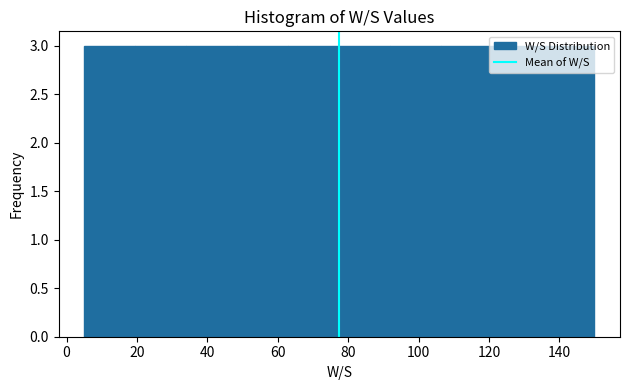

Reading left to right, transcribe this chart: for each bar, give the range it covers on the x-axis and its height. Neither the bar edges nor the heights are printed on the chart, so give them approximately, as read against the axes.

5.0 to 19.5: 3
19.5 to 34.0: 3
34.0 to 48.5: 3
48.5 to 63.0: 3
63.0 to 77.5: 3
77.5 to 92.0: 3
92.0 to 106.5: 3
106.5 to 121.0: 3
121.0 to 135.5: 3
135.5 to 150.0: 3